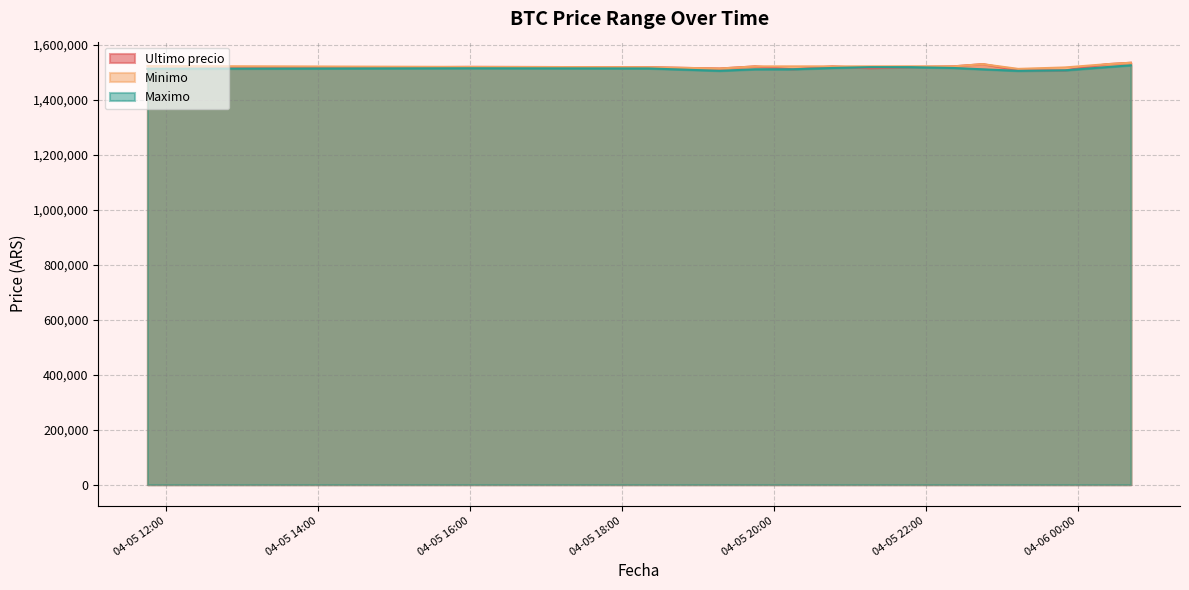

How many lines are shown in the chart?

3